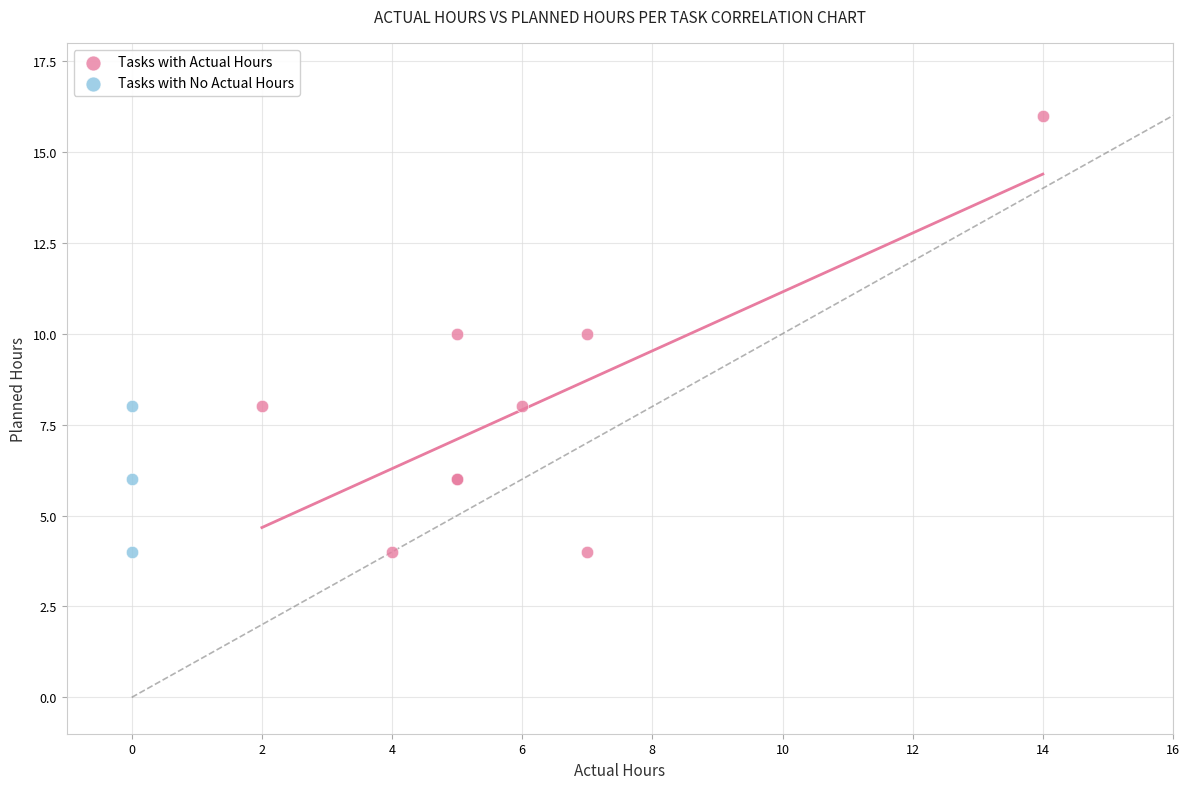

Which series has the widest spread of Y values?

Tasks with Actual Hours